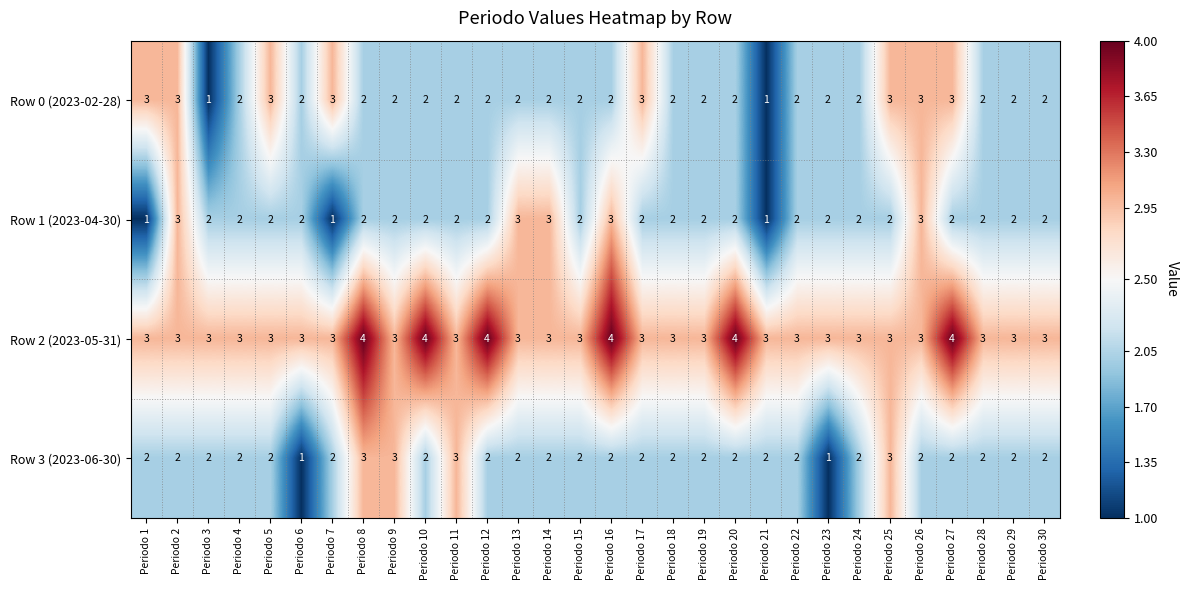

What is the sum of the Row 2 (2023-05-31) values at Periodo 5 and Periodo 28?

6